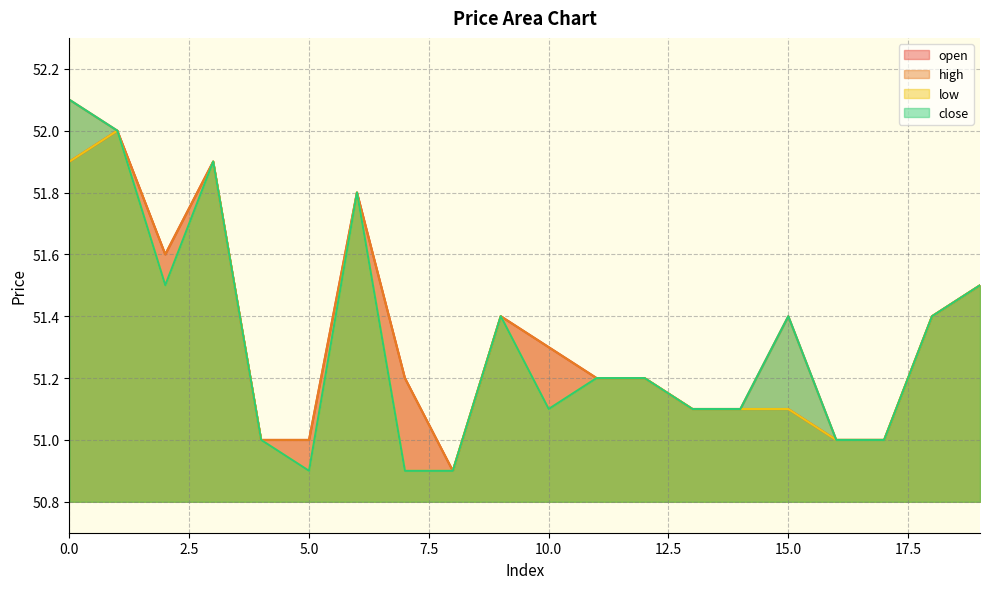

The close series shows 78.8 at 5.0. True or false?

False